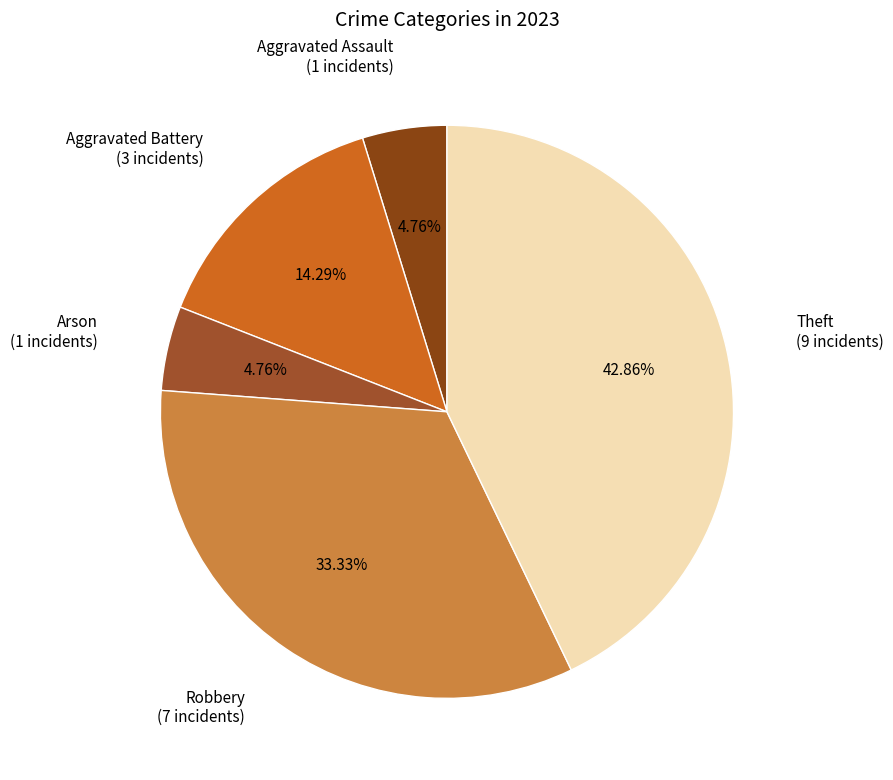

Which category has the biggest portion of the pie?

Theft